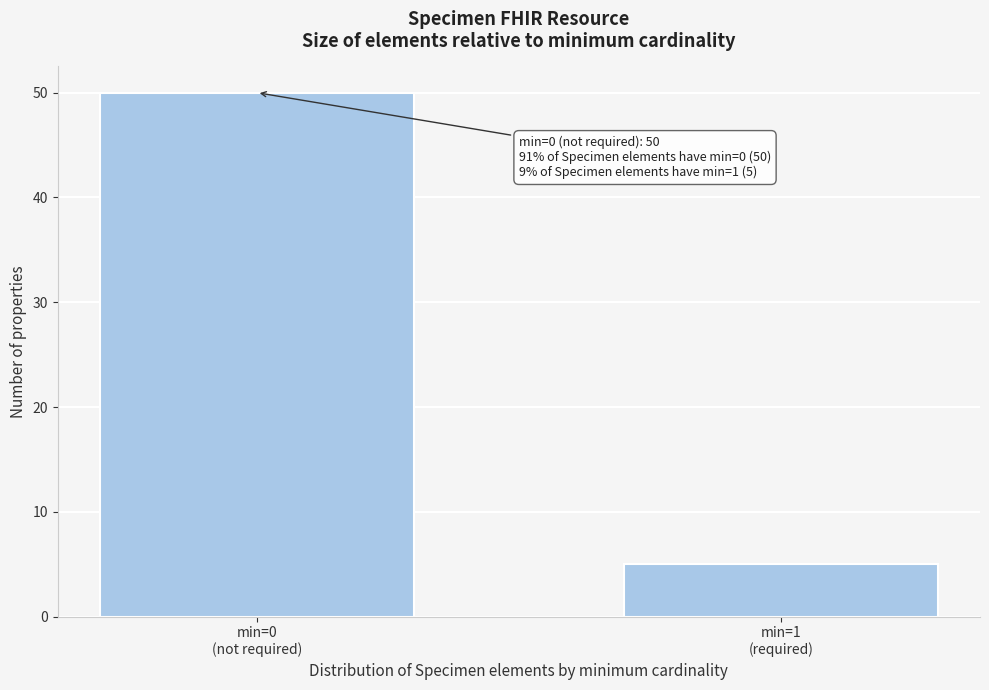

Reading left to right, list all the values displayed in this chart.

50	5